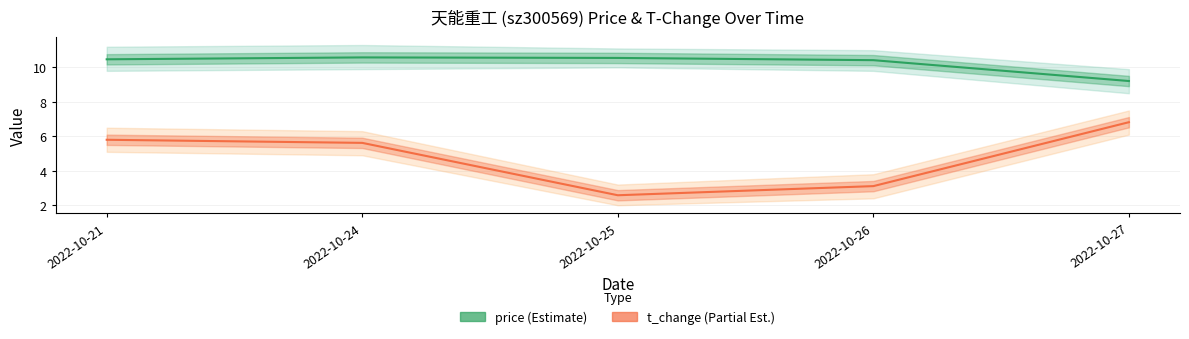

Read the price value at 2022-10-24.

10.6